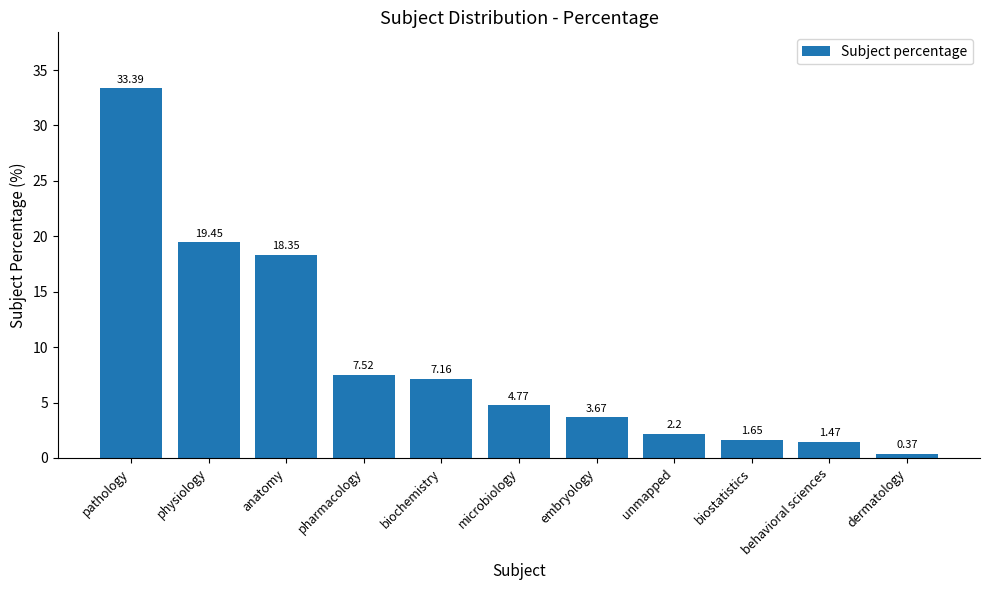

What is the label of the 7th bar from the right?

biochemistry